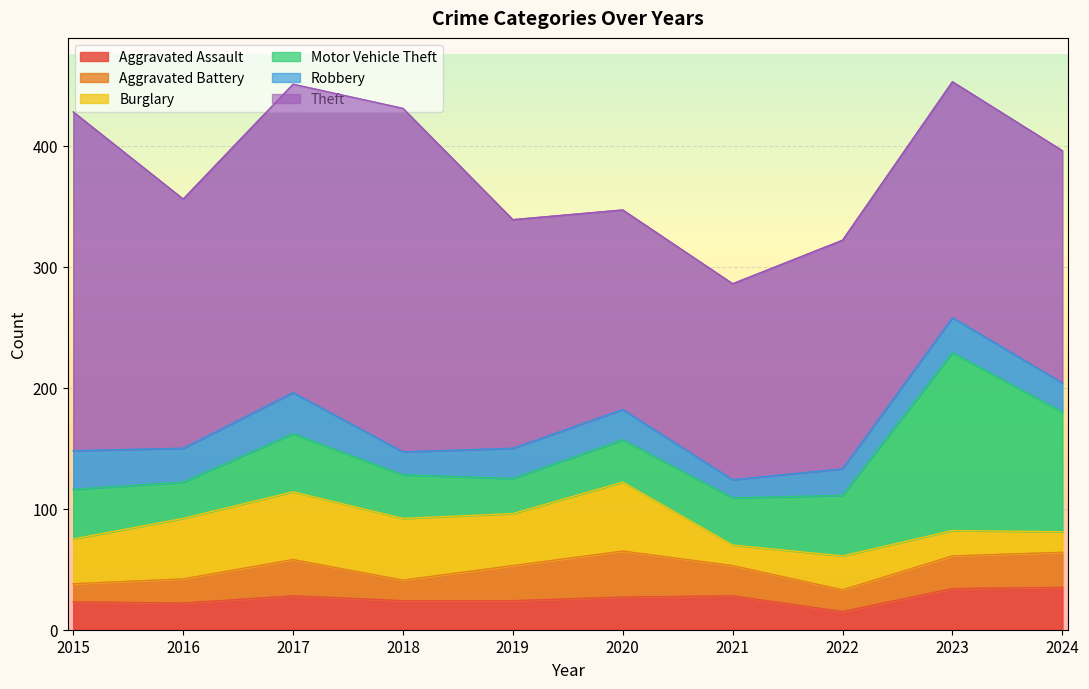

Where is the first local minimum for Robbery?

2016